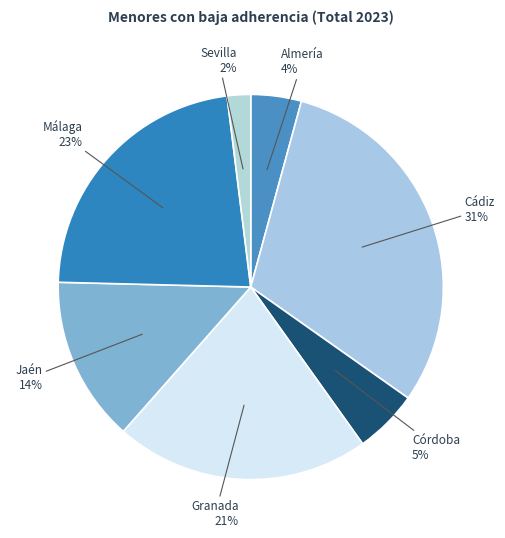

Is there any slice that represents more than half of the pie?

No